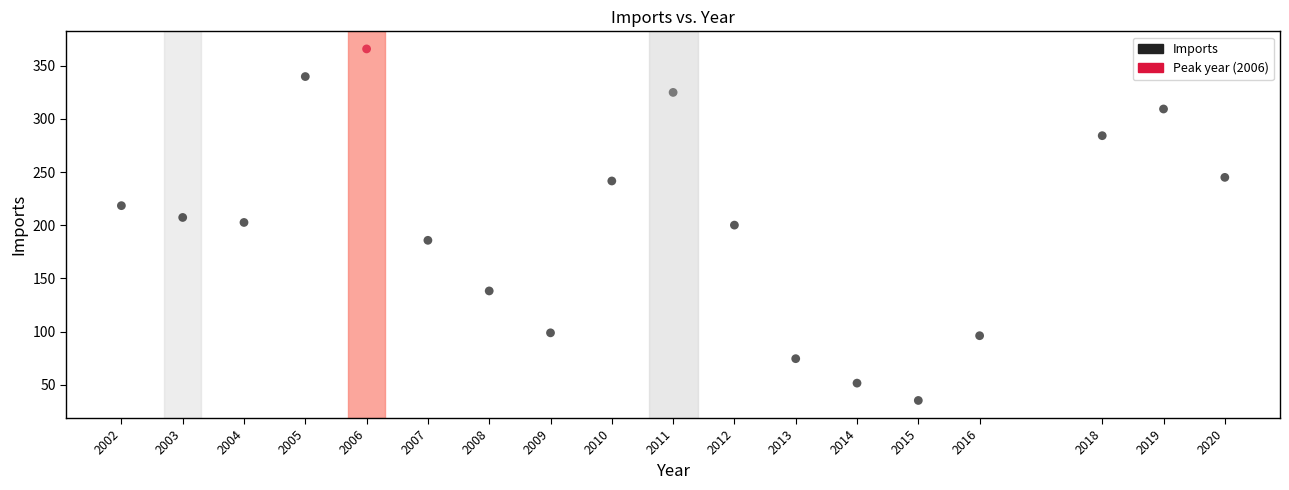

What is the range of X values (max minus min)?

18.0